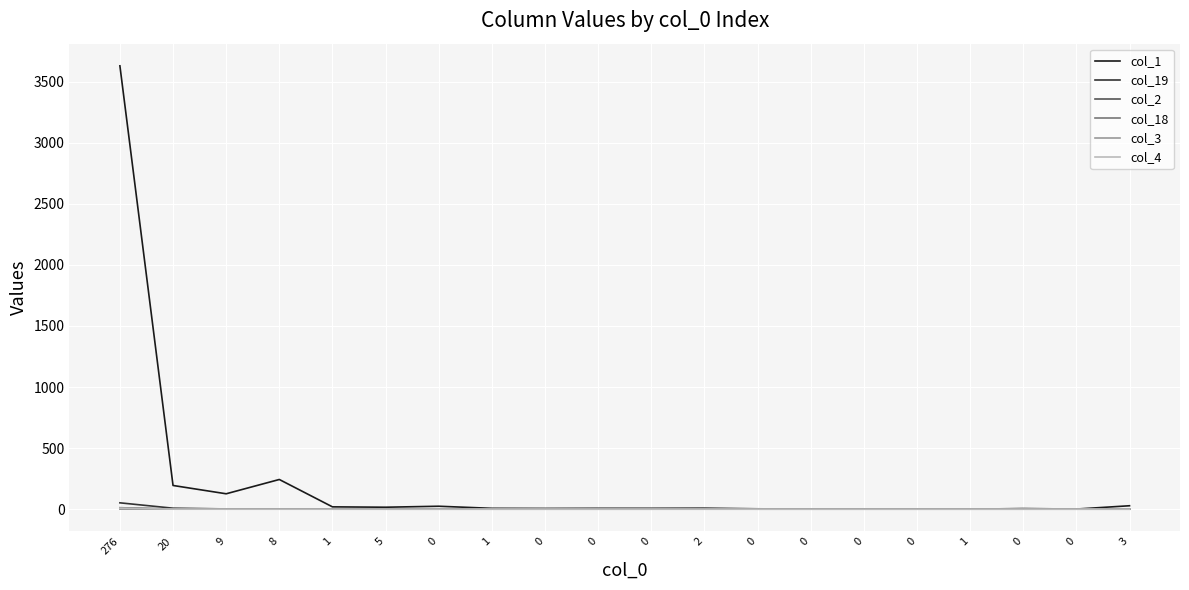

What are all the series names shown in the legend?

col_1, col_19, col_2, col_18, col_3, col_4